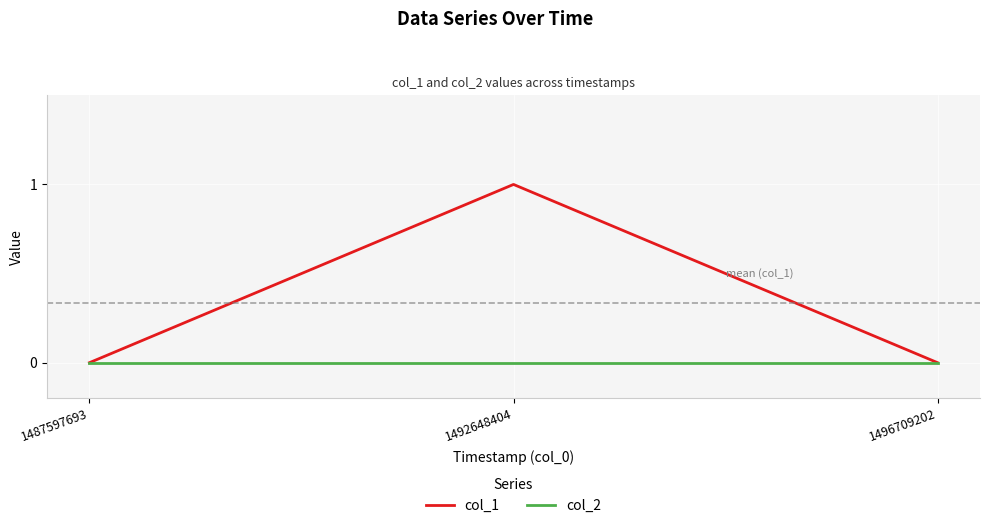

List the series in order of their peak value, highest first.

col_1, col_2